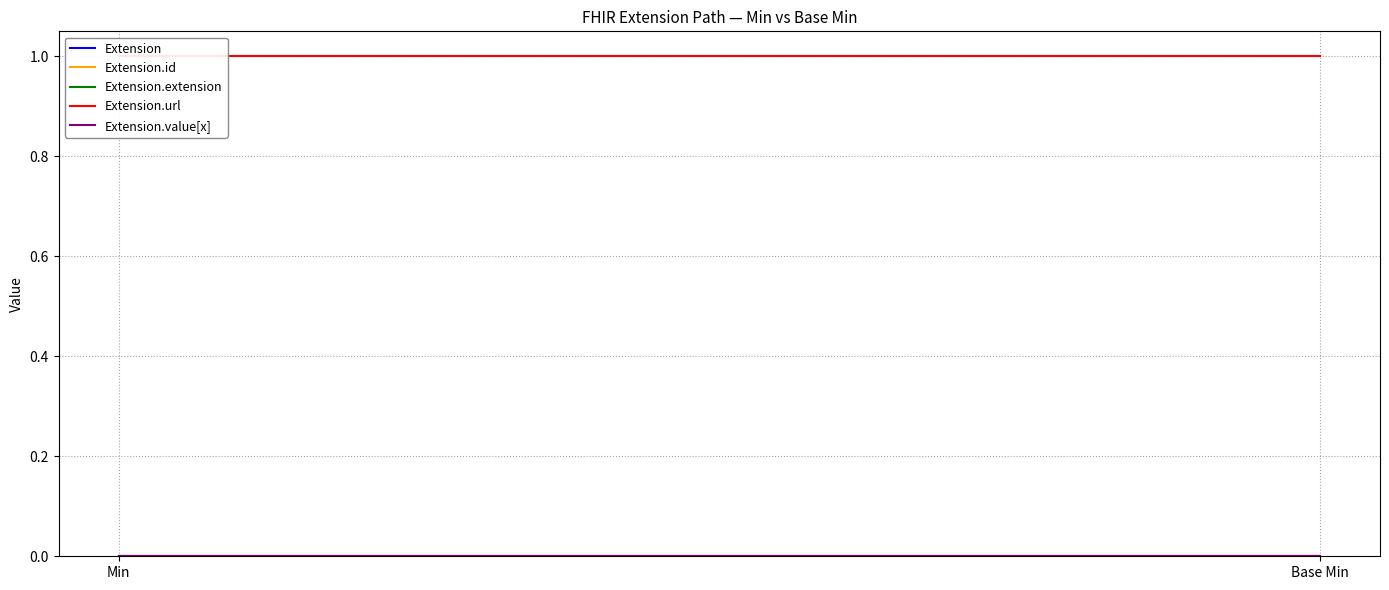

What is the sum of the Extension.url values at Base Min and Min?

2